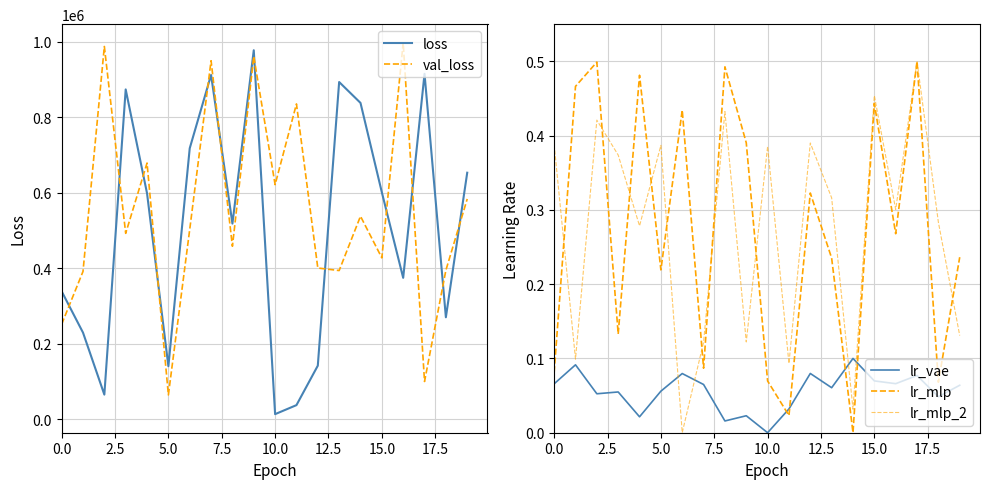

Rank the series by their maximum value, from highest to lowest.

val_loss, loss, lr_mlp, lr_mlp_2, lr_vae